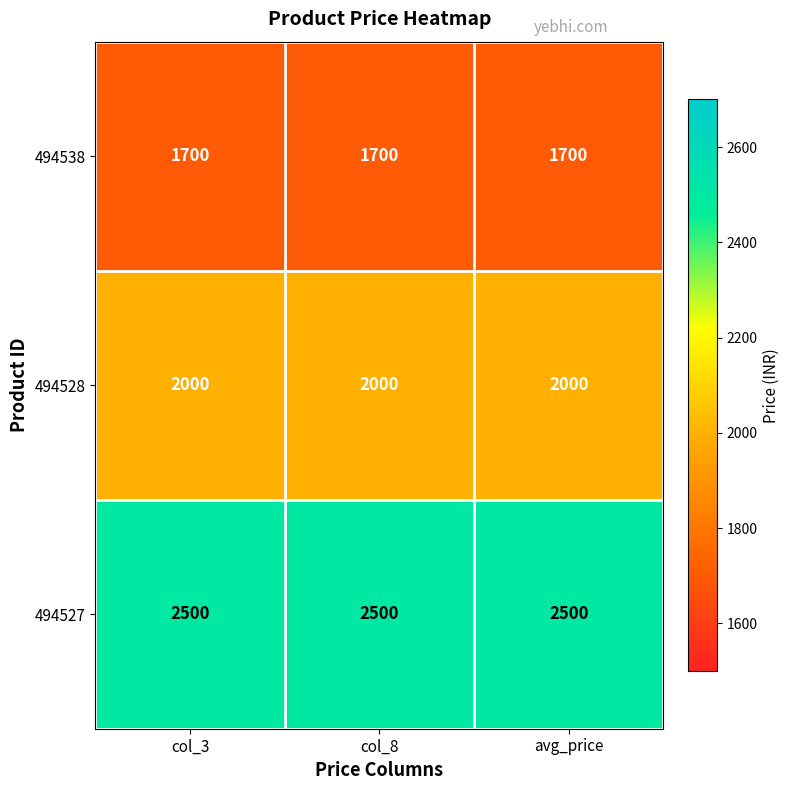

What is the minimum value for 494527?

2500